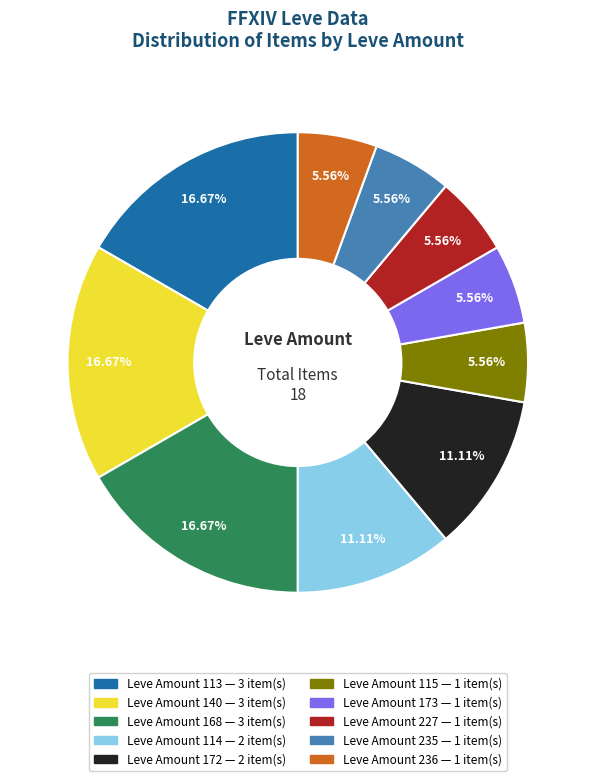

To the nearest percent, what is the difference between the largest and smallest slice percentages?

11%